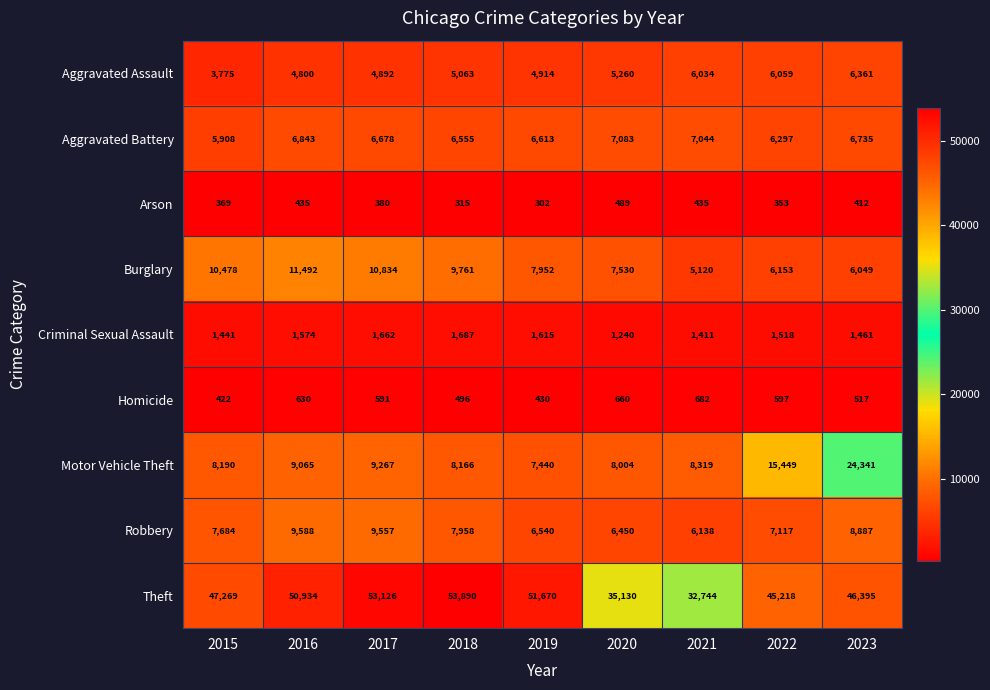

What is the maximum value shown in the chart?

53890